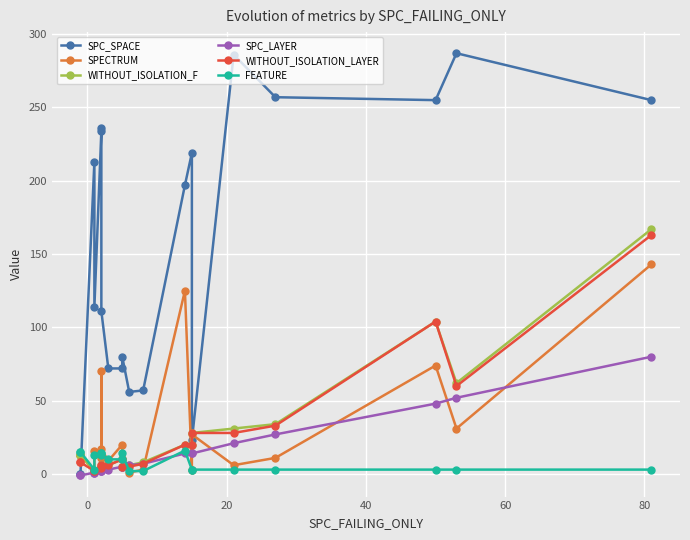

What is the greatest value displayed?

287